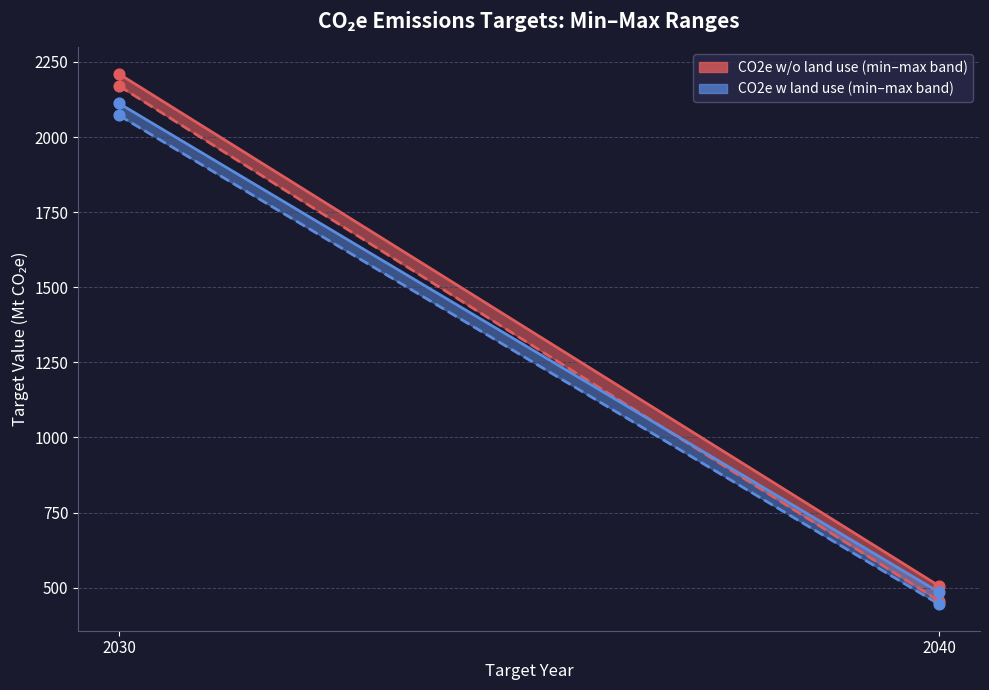

Which series has the widest spread of Y values?

CO2e w/o land use Min